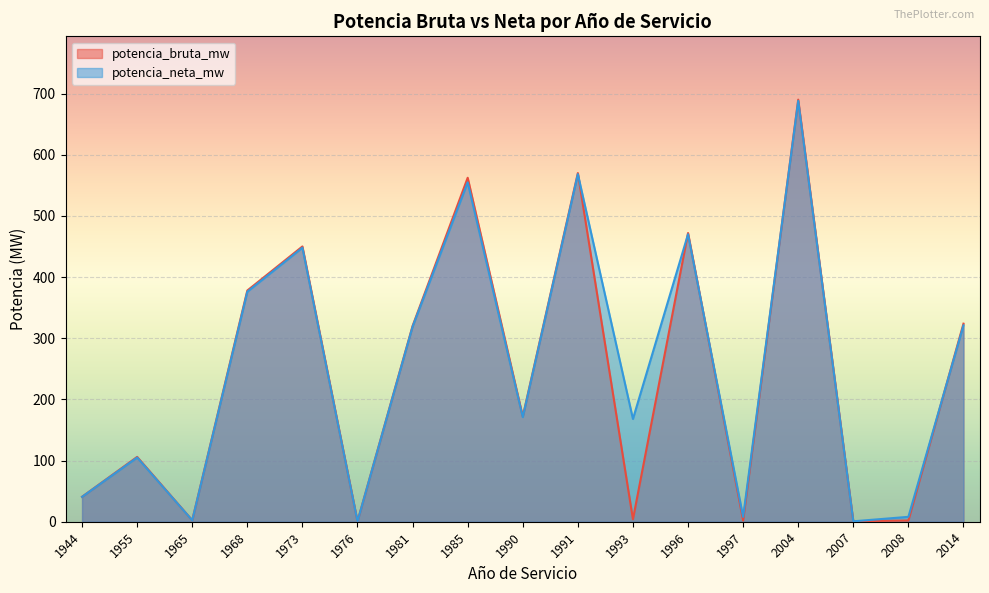

True or false: potencia_bruta_mw and potencia_neta_mw intersect in this chart.

True